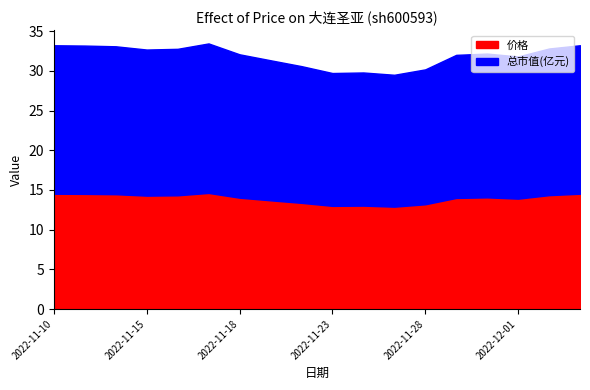

Which has a higher value, 2022-11-11 or 2022-11-29?

2022-11-11